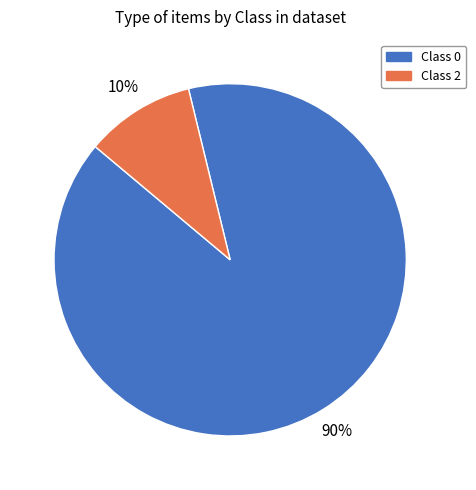

To the nearest percent, what percentage of the pie is Class 2?

10%